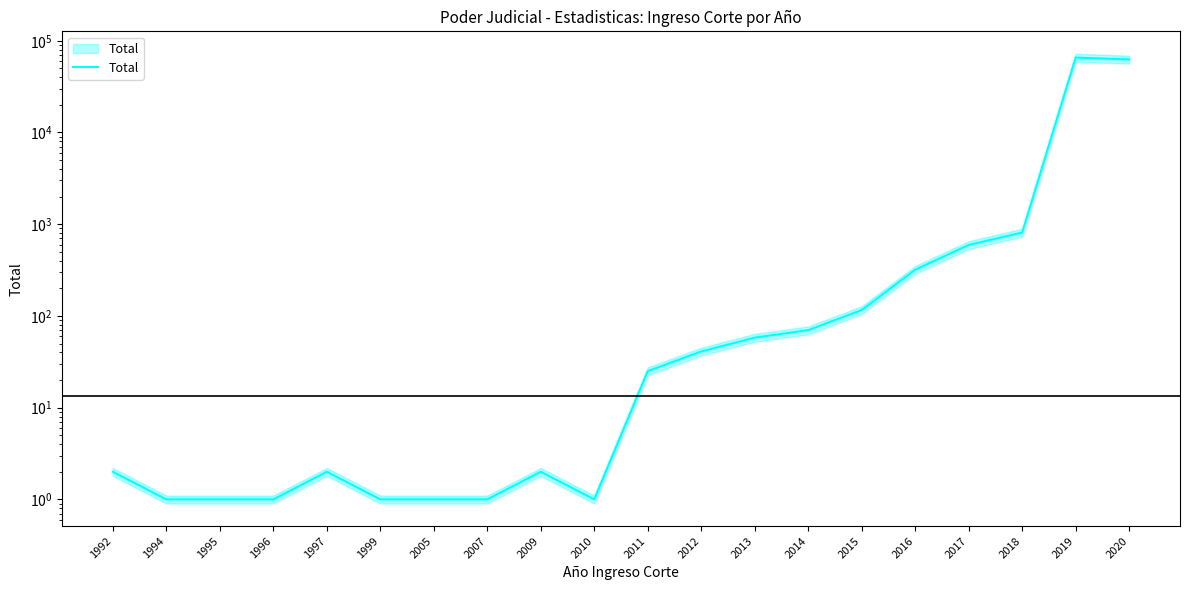

Rank the categories by value from lowest to highest.

1994, 1995, 1996, 1999, 2005, 2007, 2010, 1992, 1997, 2009, 2011, 2012, 2013, 2014, 2015, 2016, 2017, 2018, 2020, 2019